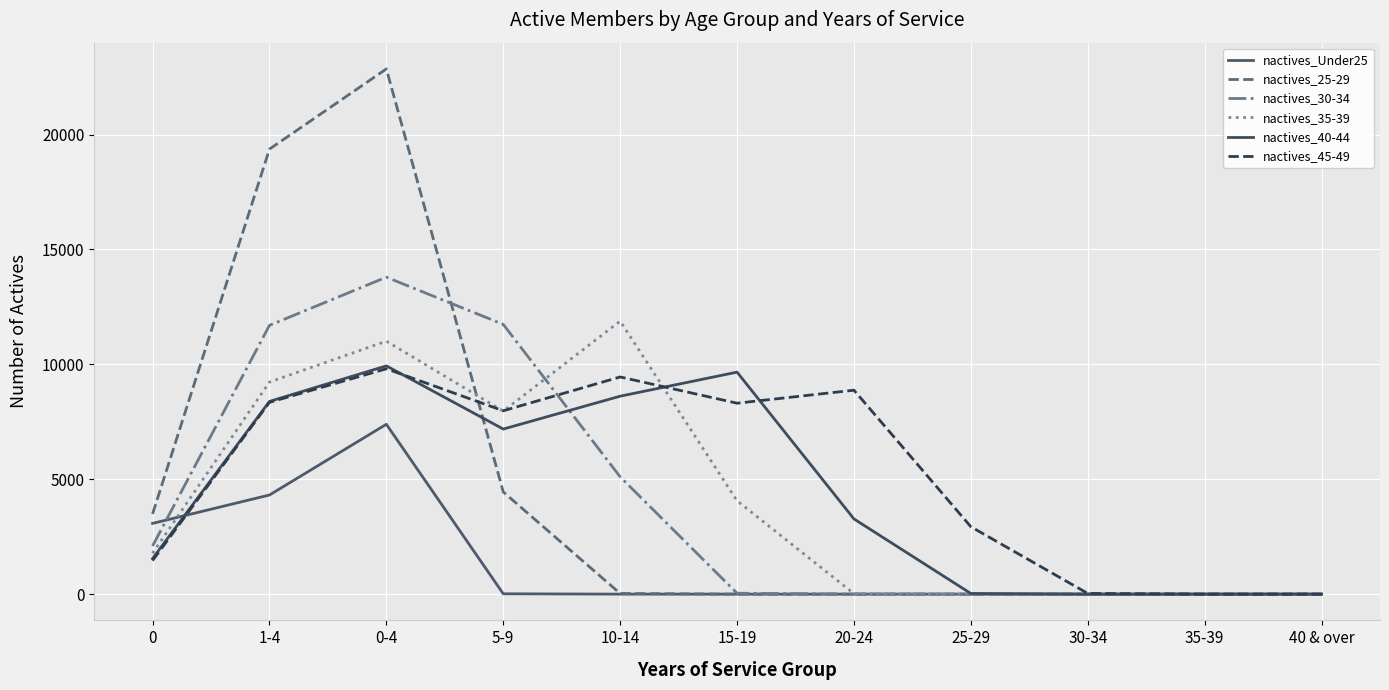

What is the difference between the maximum and minimum values in the nactives_30-34 series?

13792